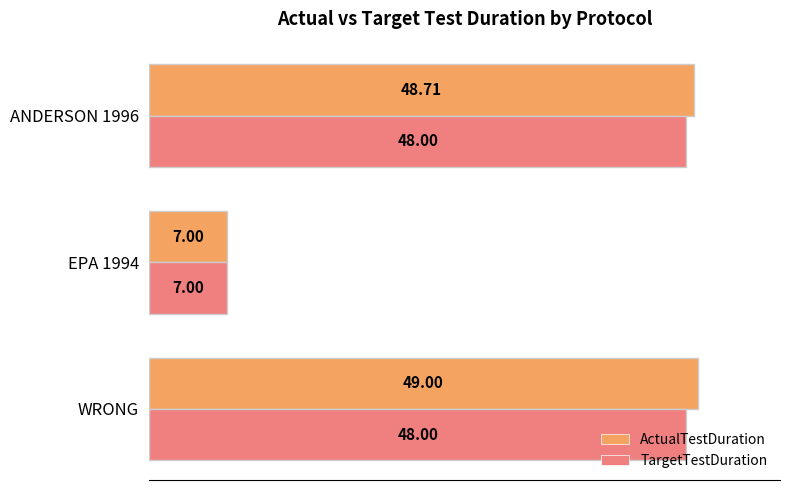

At which category is the sum across all series the highest?

WRONG